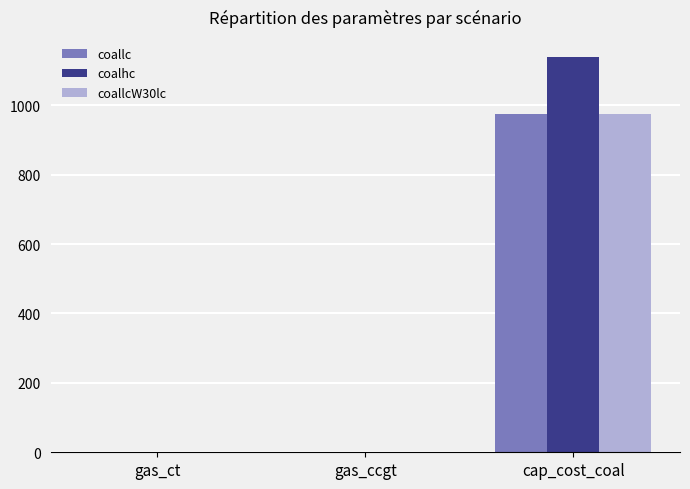

What is the total value across all series at cap_cost_coal?

3092.9